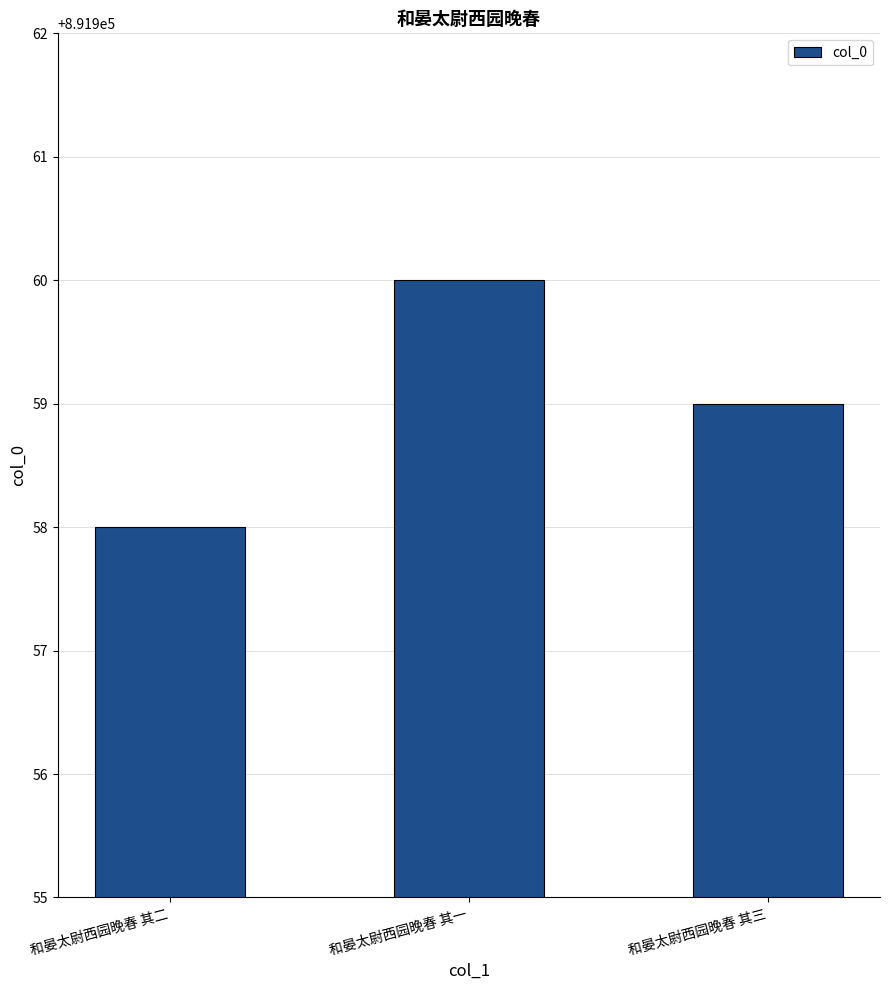

Count the number of data series in this chart.

1